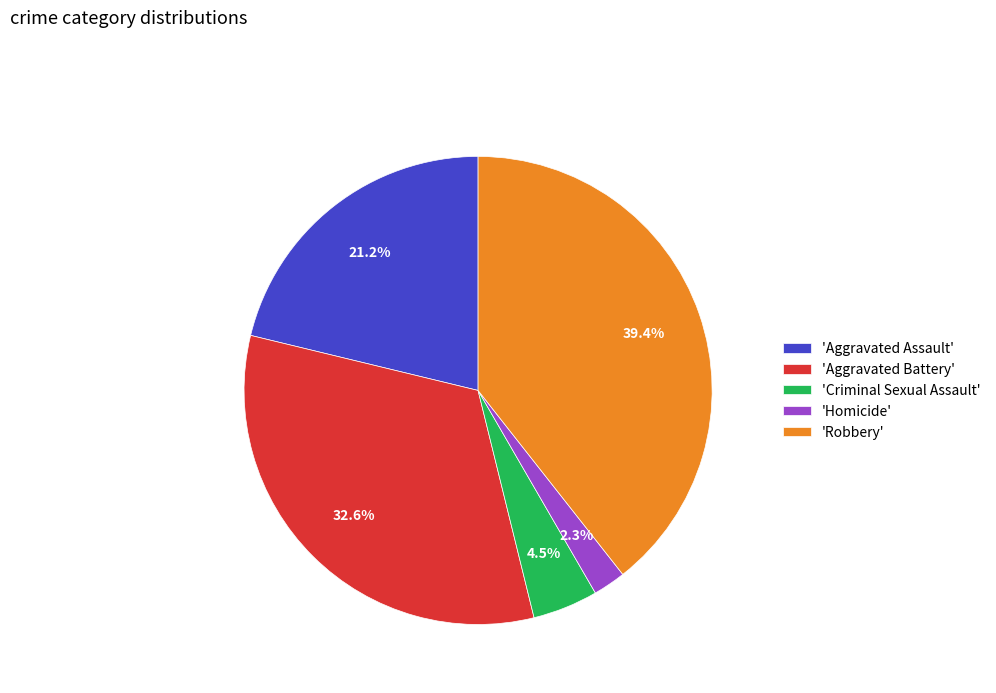

What percentage is NOT represented by 'Aggravated Battery'?

67.4%